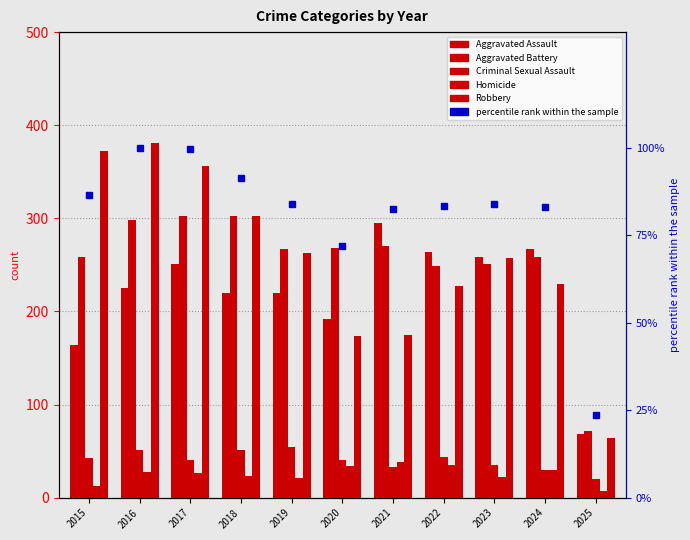

The Homicide series shows 13.0 at 2015. True or false?

True